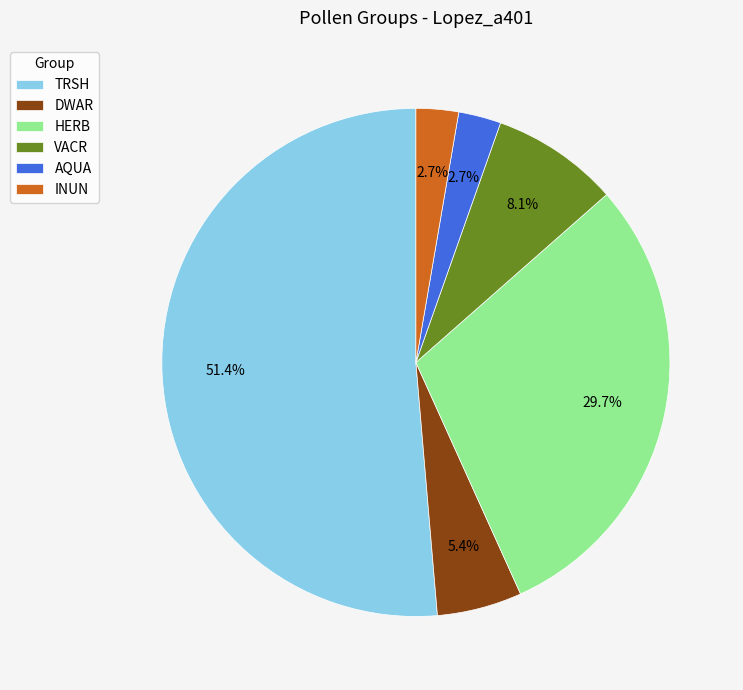

What is the total percentage of HERB and TRSH?

81.1%